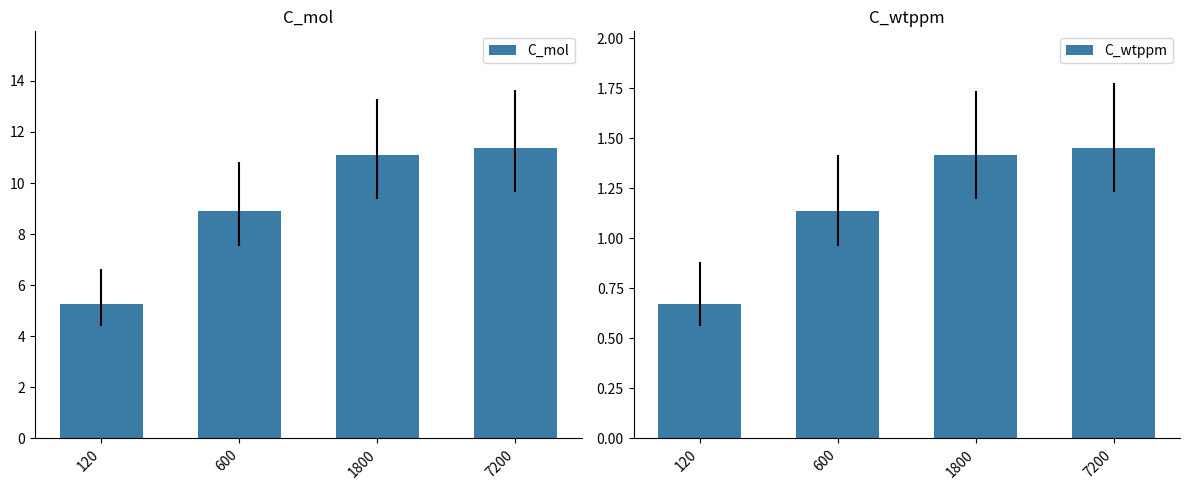

Is it true that C_mol equals 11.1 at 1800?

True